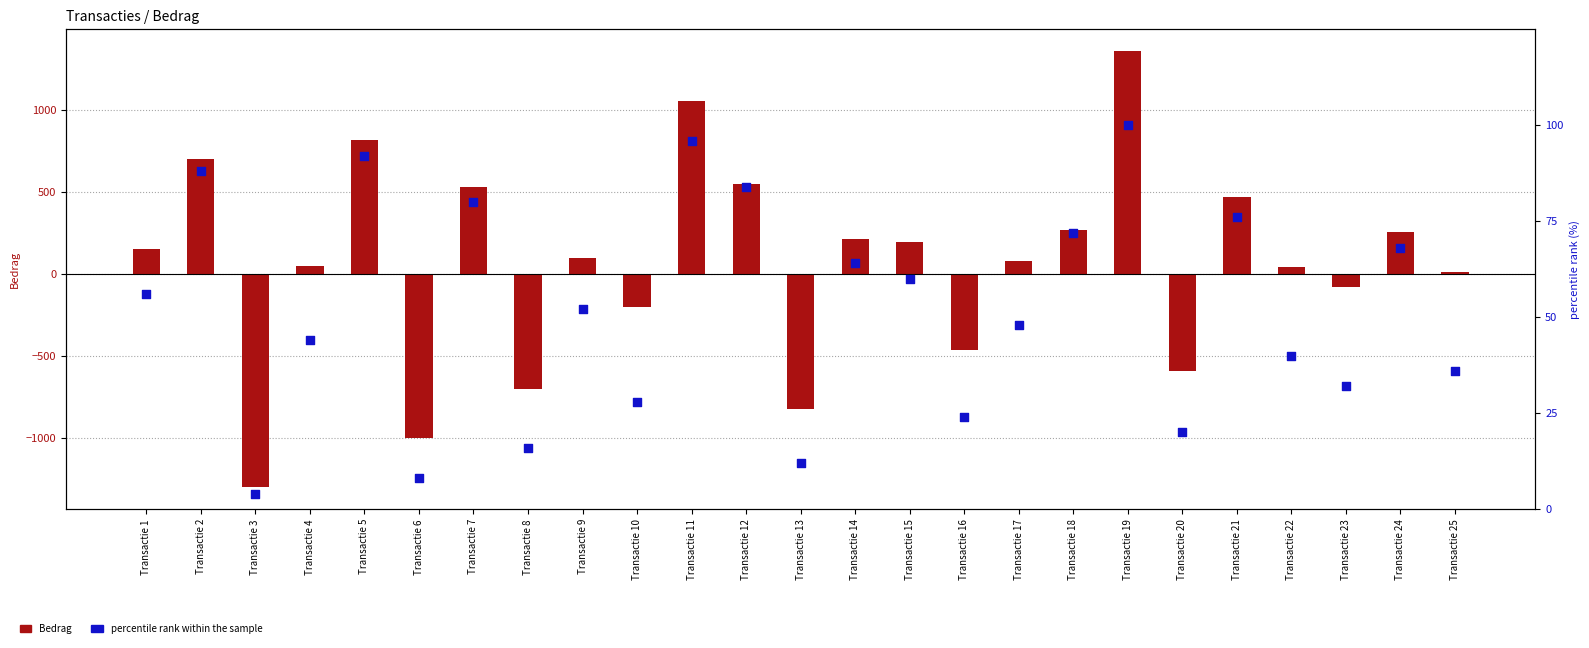

Which series reaches the minimum Y coordinate?

Bedrag